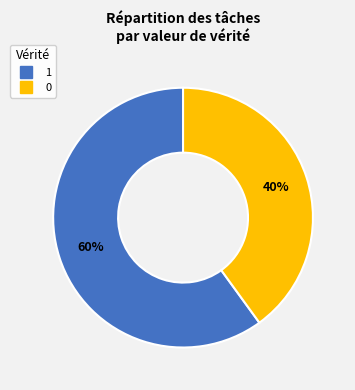

To the nearest percent, what is the combined percentage of 0 and 1?

100%